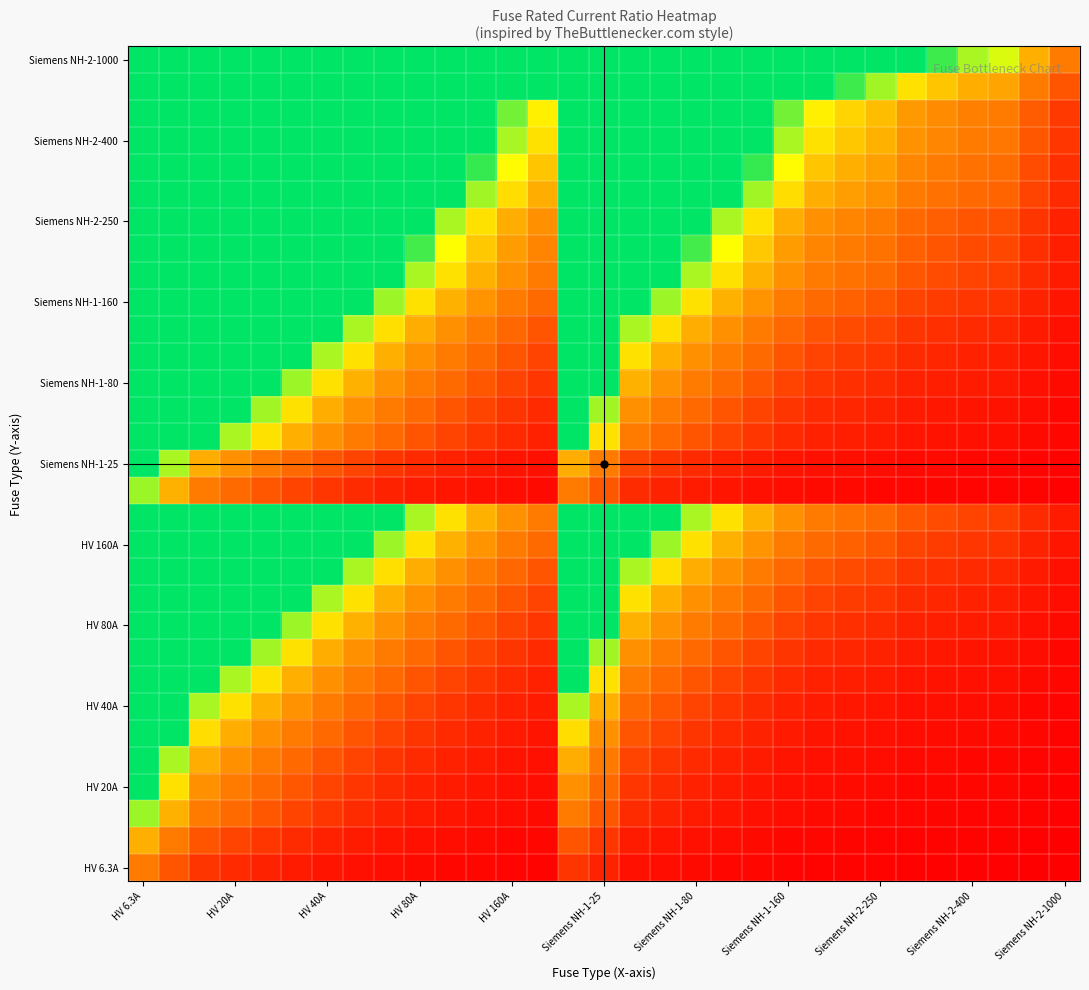

Count the number of data series in this chart.

31